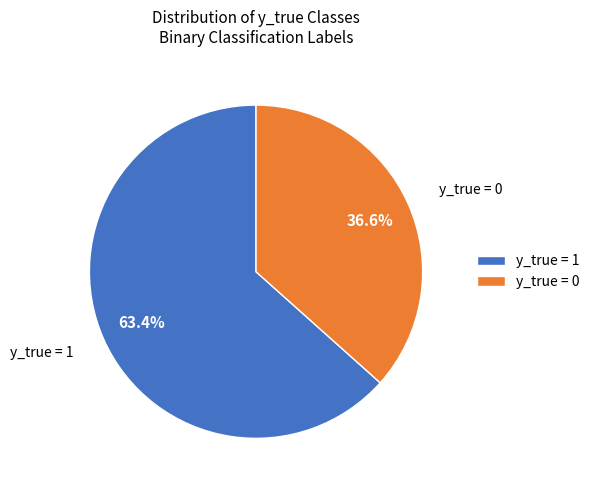

Is there a majority slice in this chart?

Yes